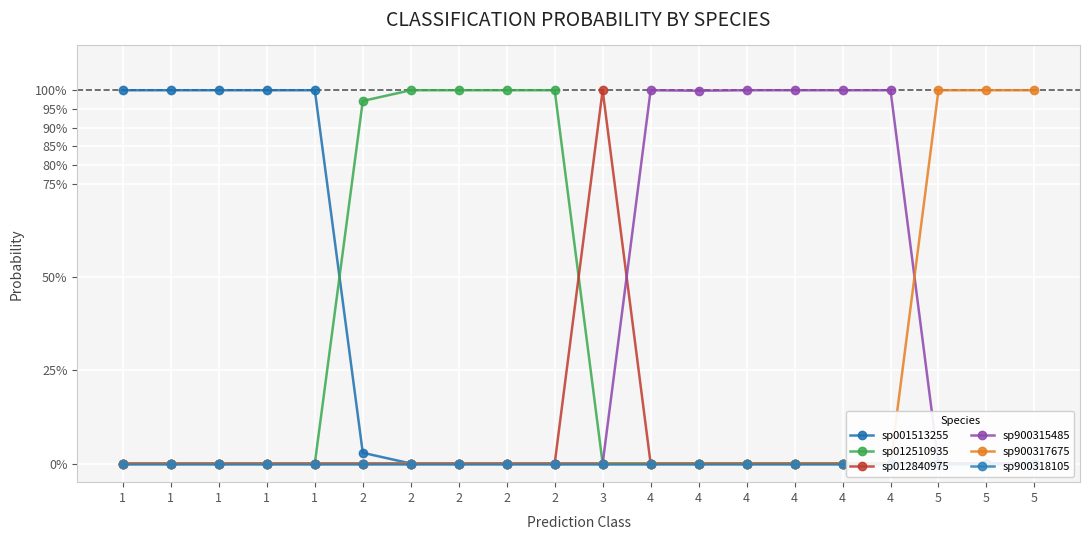

True or false: sp900317675 and sp012840975 cross at least once.

False